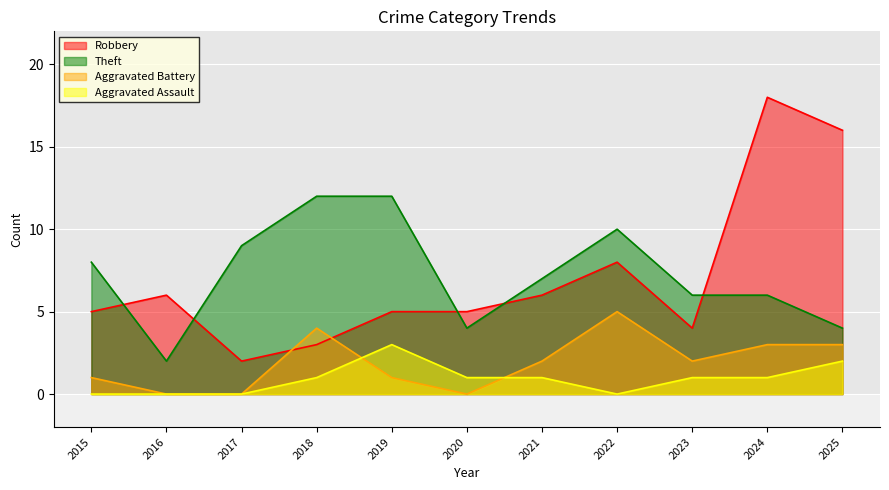

The Aggravated Battery series shows 1 at 2019. True or false?

True